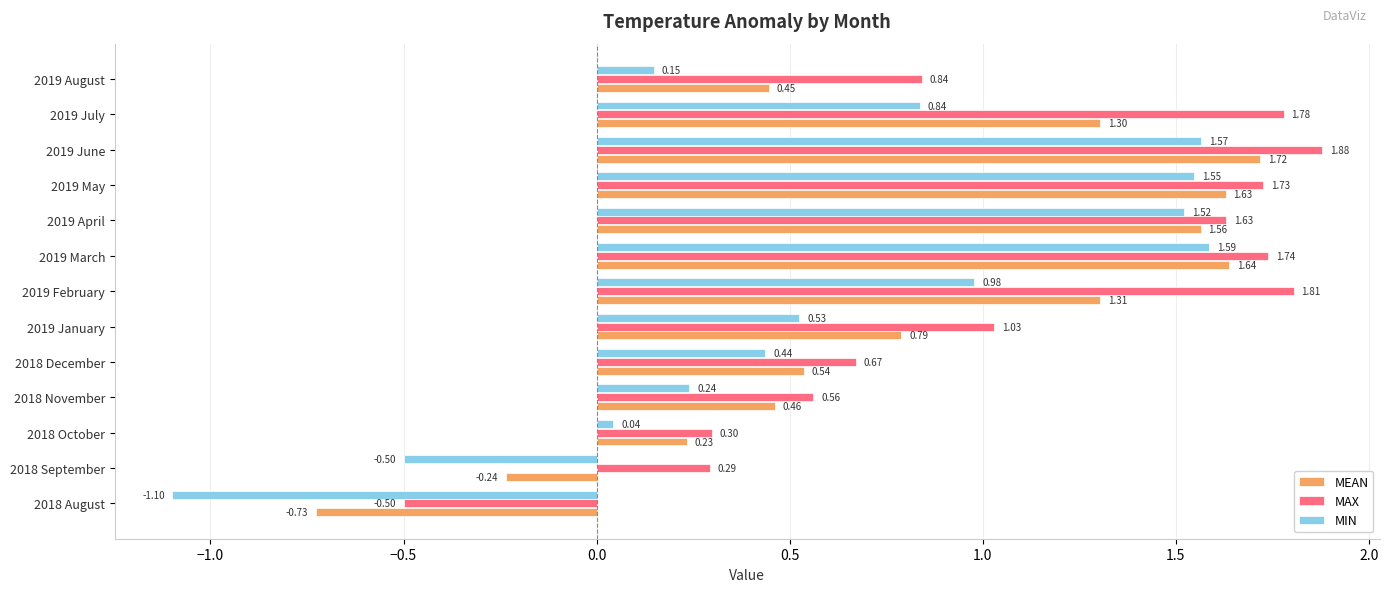

What is the difference between the maximum and minimum values in the MEAN series?

2.4